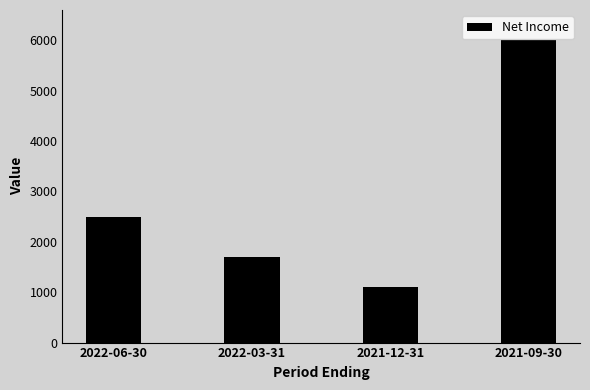

What is the maximum value shown in the chart?

6000